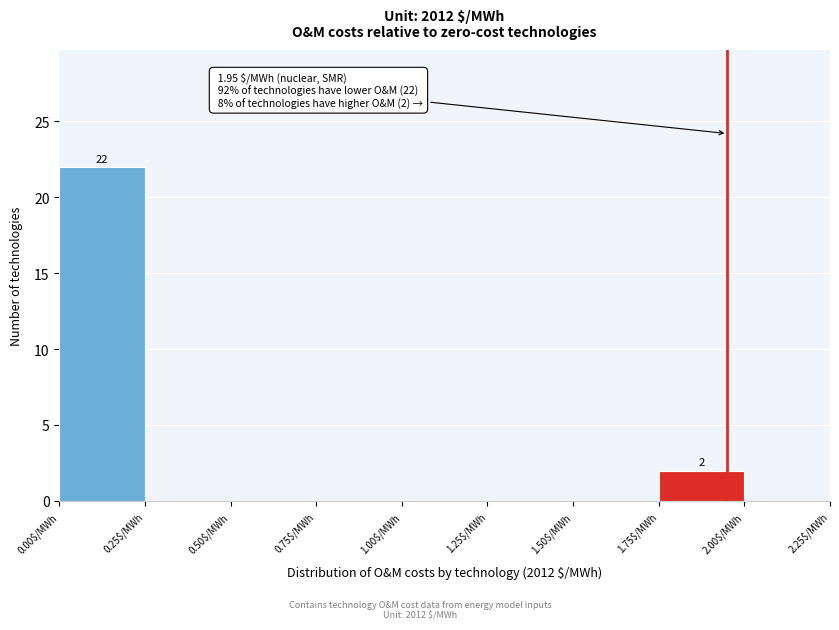

Over which range of the x-axis is the bar tallest?

0.00 to 0.25